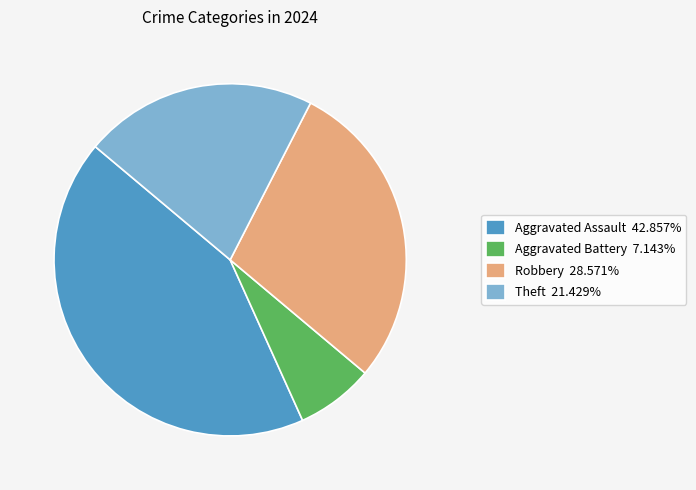

Is there any slice that represents more than half of the pie?

No